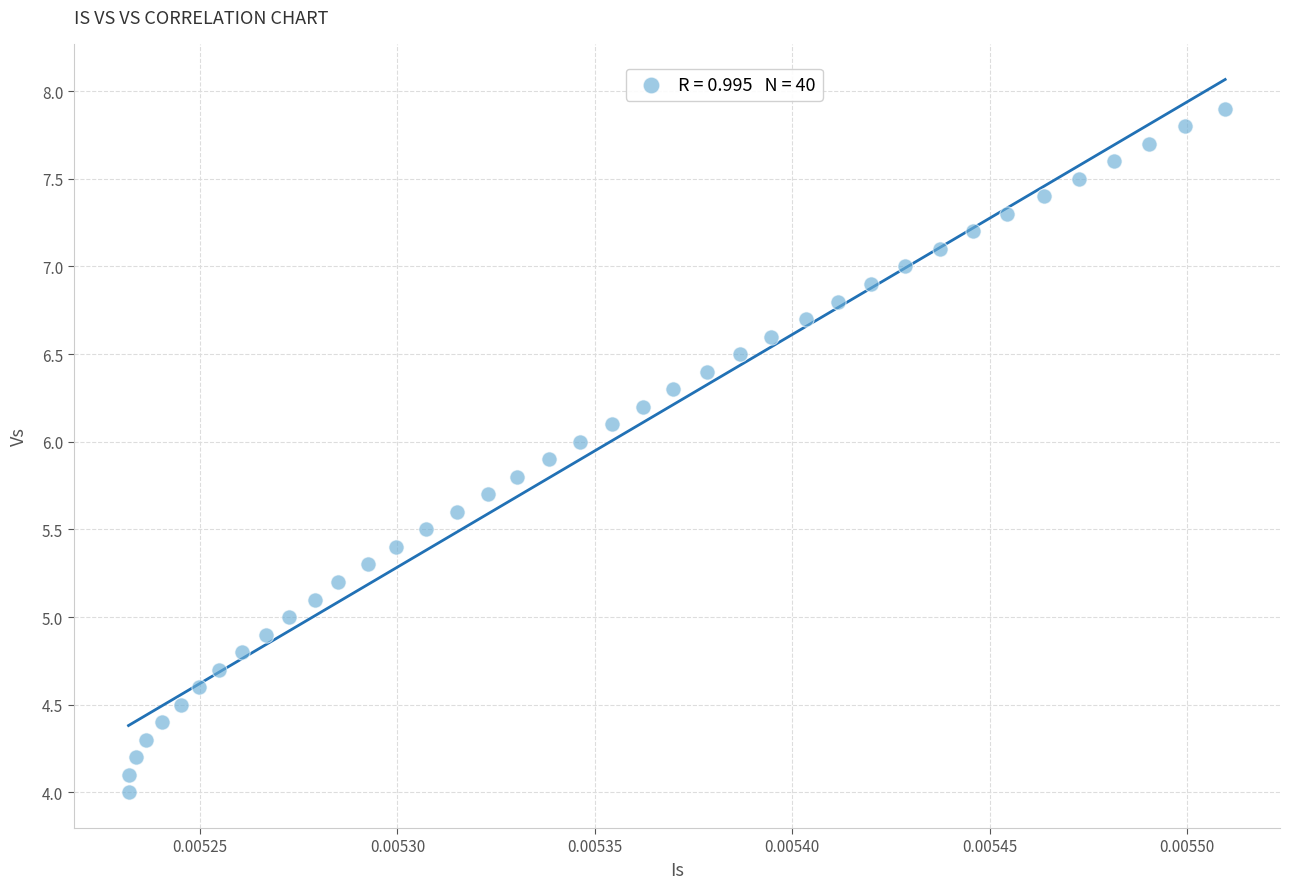

What is the range of Y values (max minus min)?

3.9